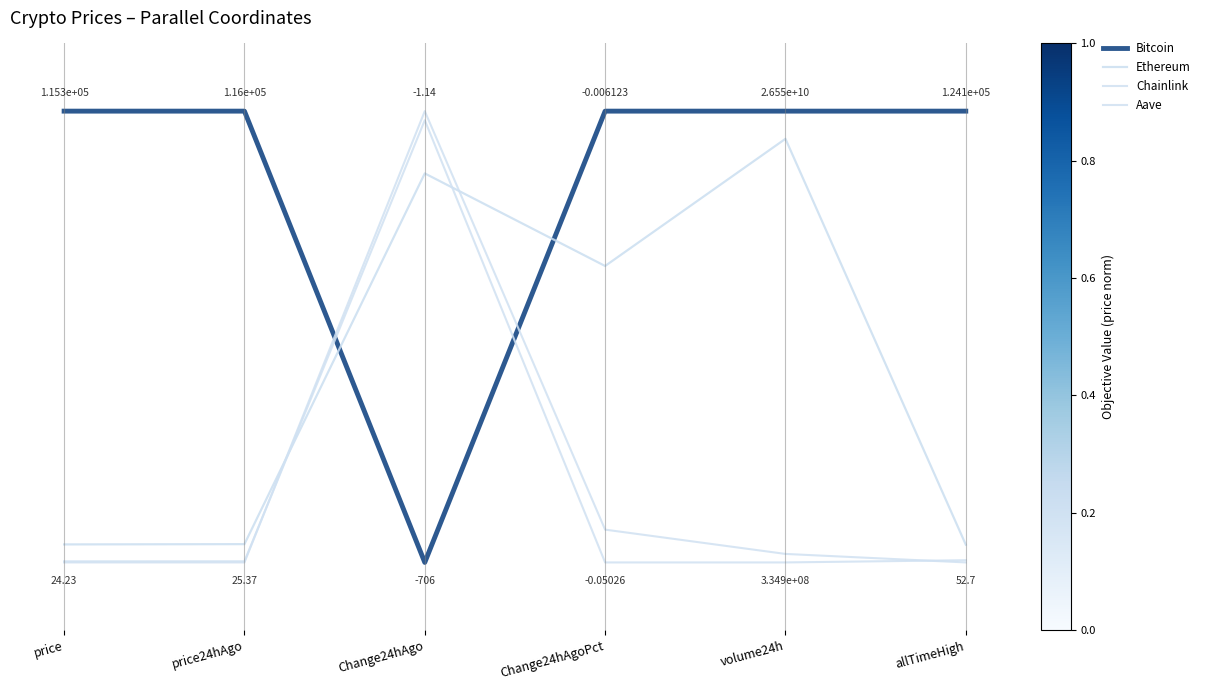

Does the chart have visible grid lines?

No